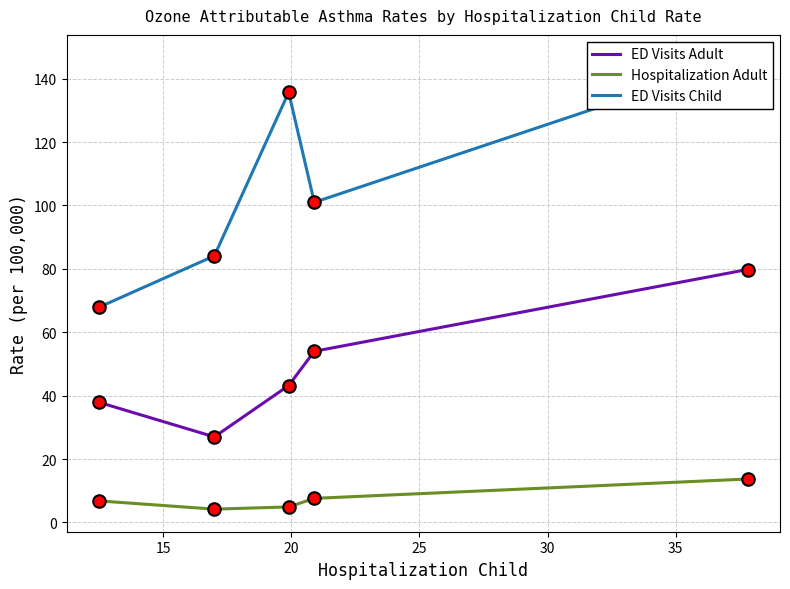

What is the average value of the Hospitalization Adult series?

7.4